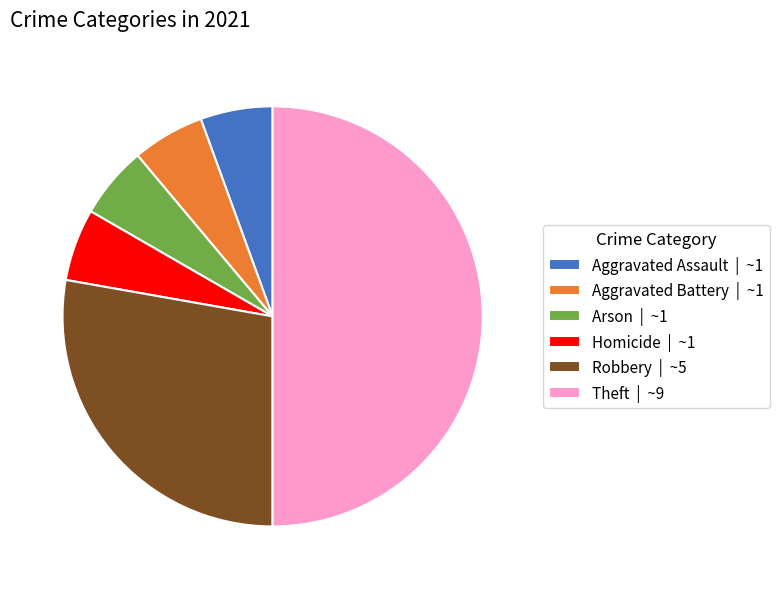

Does Arson | ~1 account for over 50% of the chart?

No